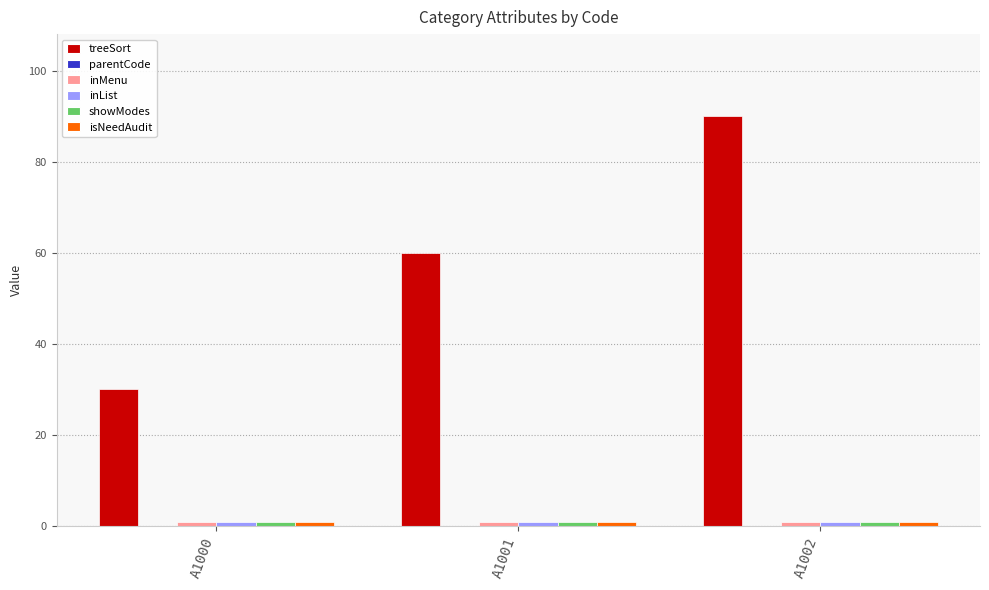

What is the greatest value displayed?

90